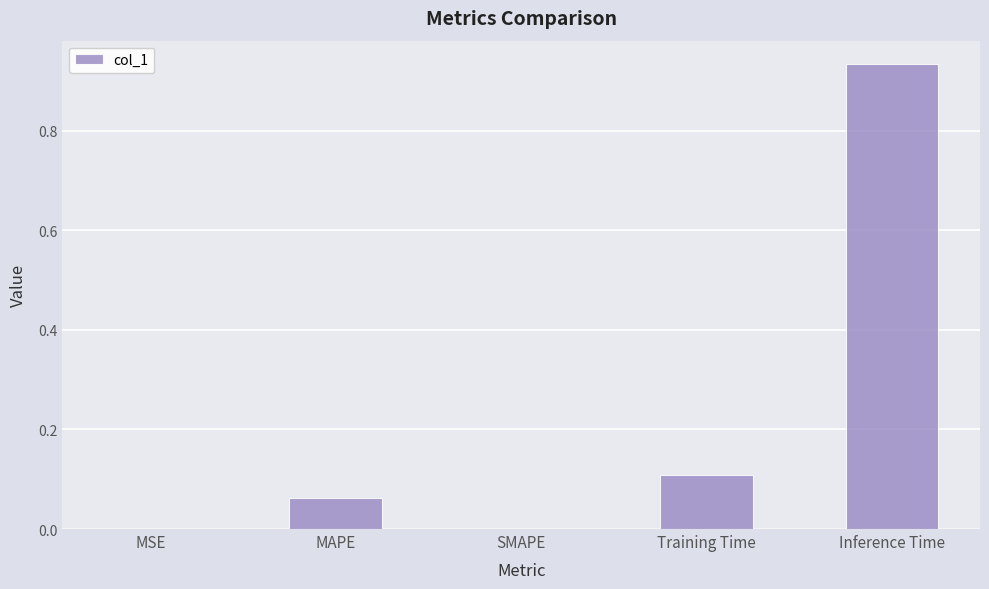

Which has a higher value, Inference Time or MSE?

Inference Time